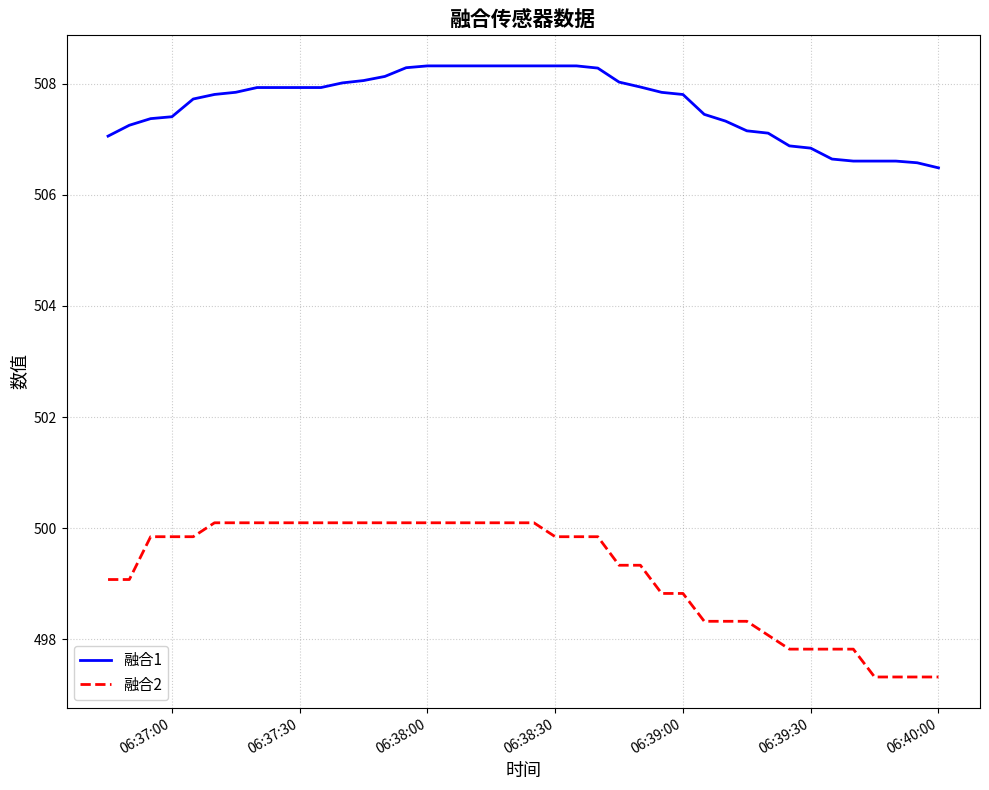

Rank the series by their maximum value, from lowest to highest.

融合2, 融合1